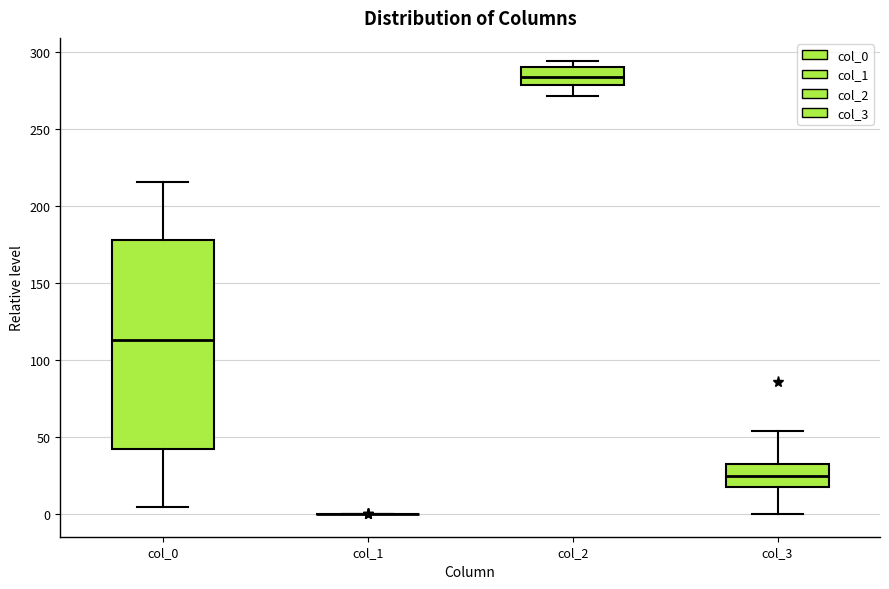

Where does the upper whisker of the box for col_3 end on the y-axis? The values are not printed on the chart, so give them approximately, as read against the axis.

55